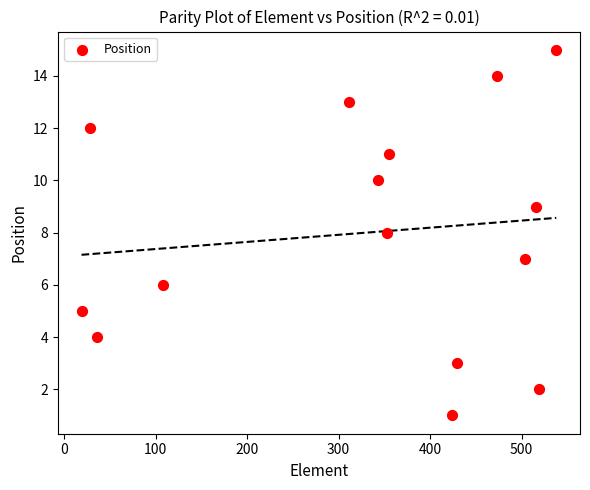

What is the range of X values (max minus min)?

519